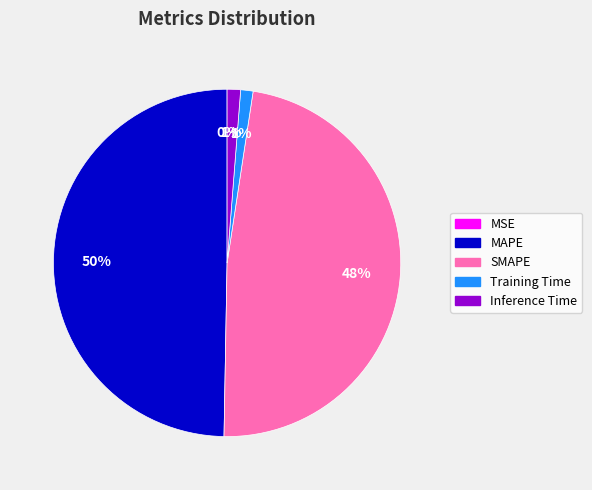

Does Inference Time represent more than half of the total?

No